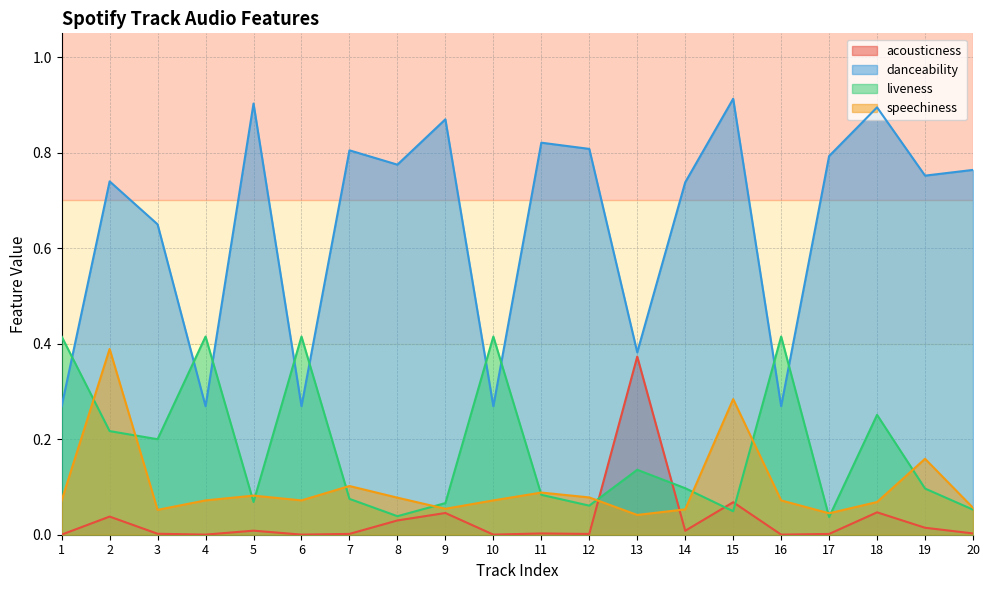

What is the difference between the danceability values at 11 and 4?

0.6